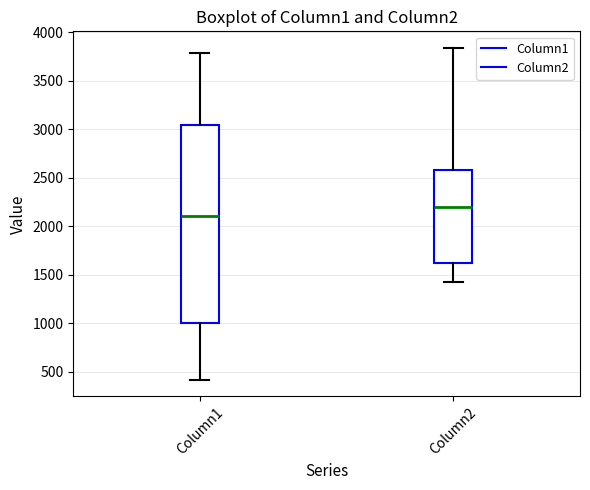

Reading left to right, transcribe this box plot: for each box, give where its median line is, the range the box spans, and where its two whiskers end, as read against the y-axis. The values are not printed on the chart, so give them approximately, as read against the axis.

Column1: median 2100, box 1000 to 3050, whiskers 400 to 3800
Column2: median 2200, box 1600 to 2600, whiskers 1400 to 3850